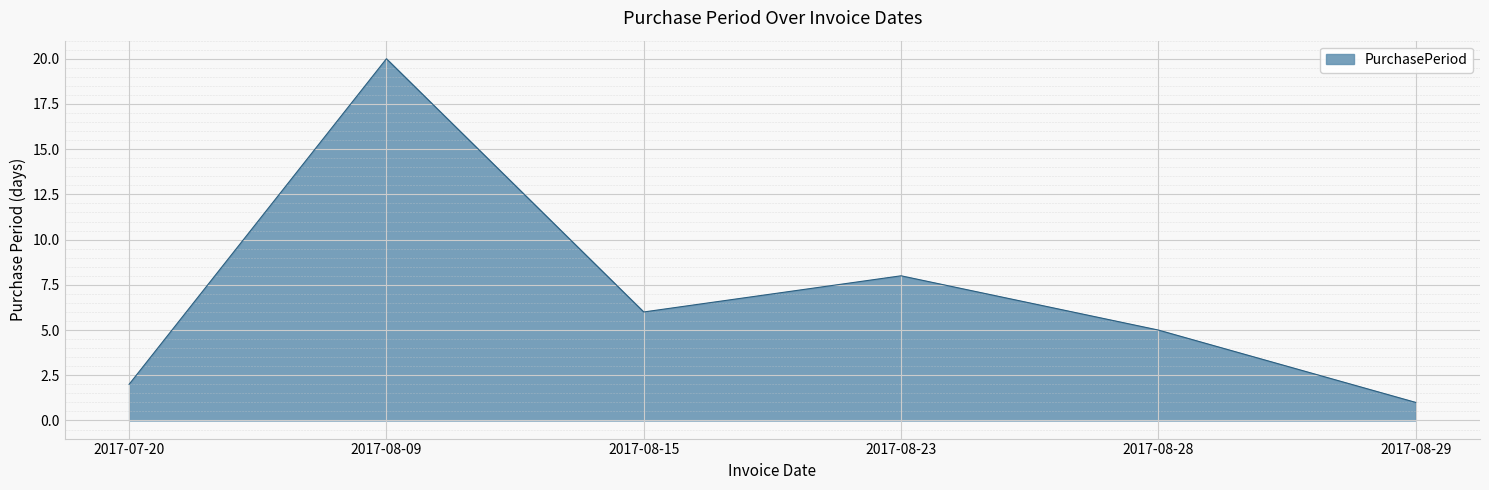

List the labels in order of value, largest first.

2017-08-09, 2017-08-23, 2017-08-15, 2017-08-28, 2017-07-20, 2017-08-29